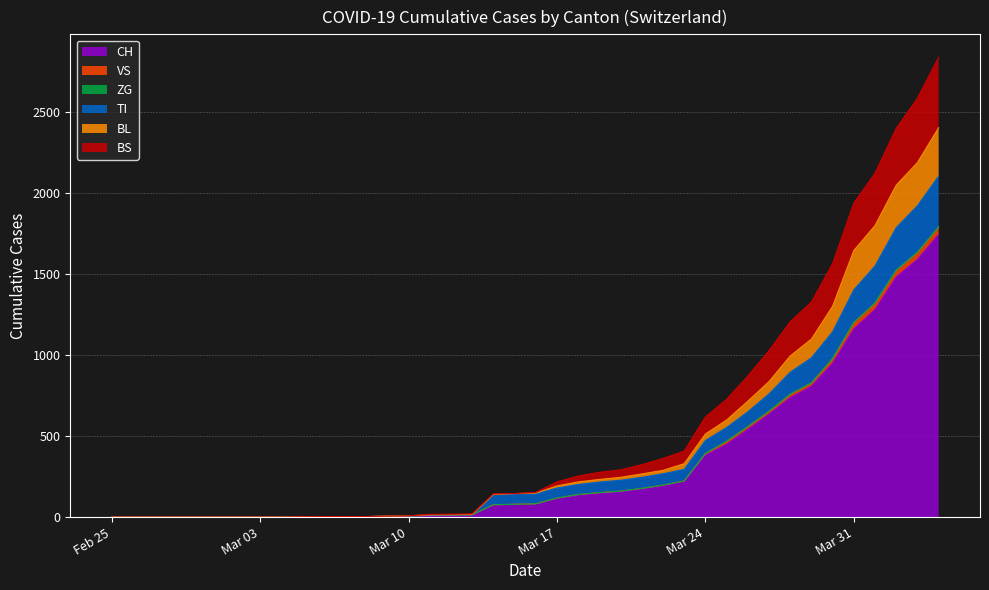

How many categories are shown in the chart?

40